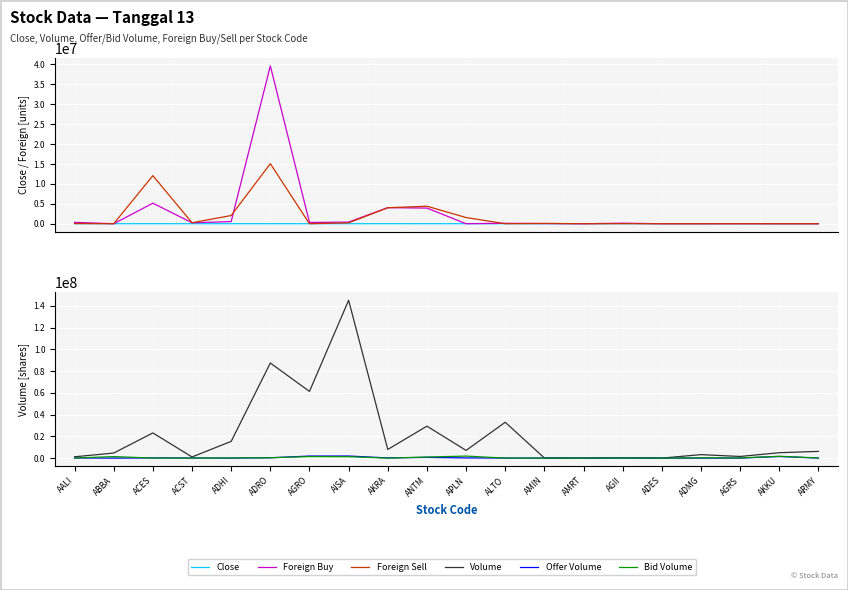

Where do Bid Volume and Offer Volume first cross each other?

AALI and ABBA